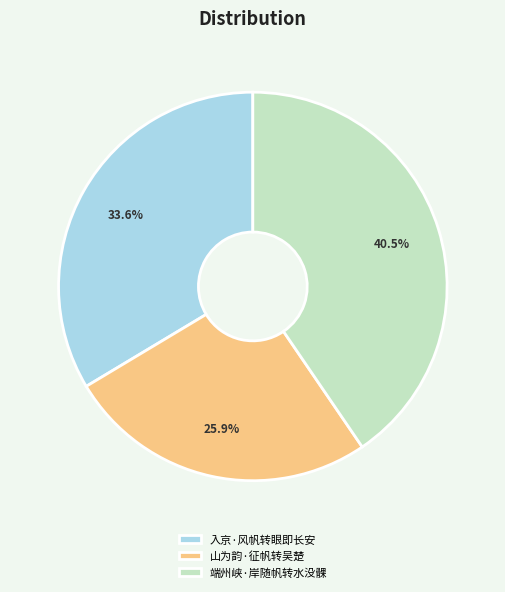

To the nearest percent, what is the difference between the largest and smallest slice percentages?

15%